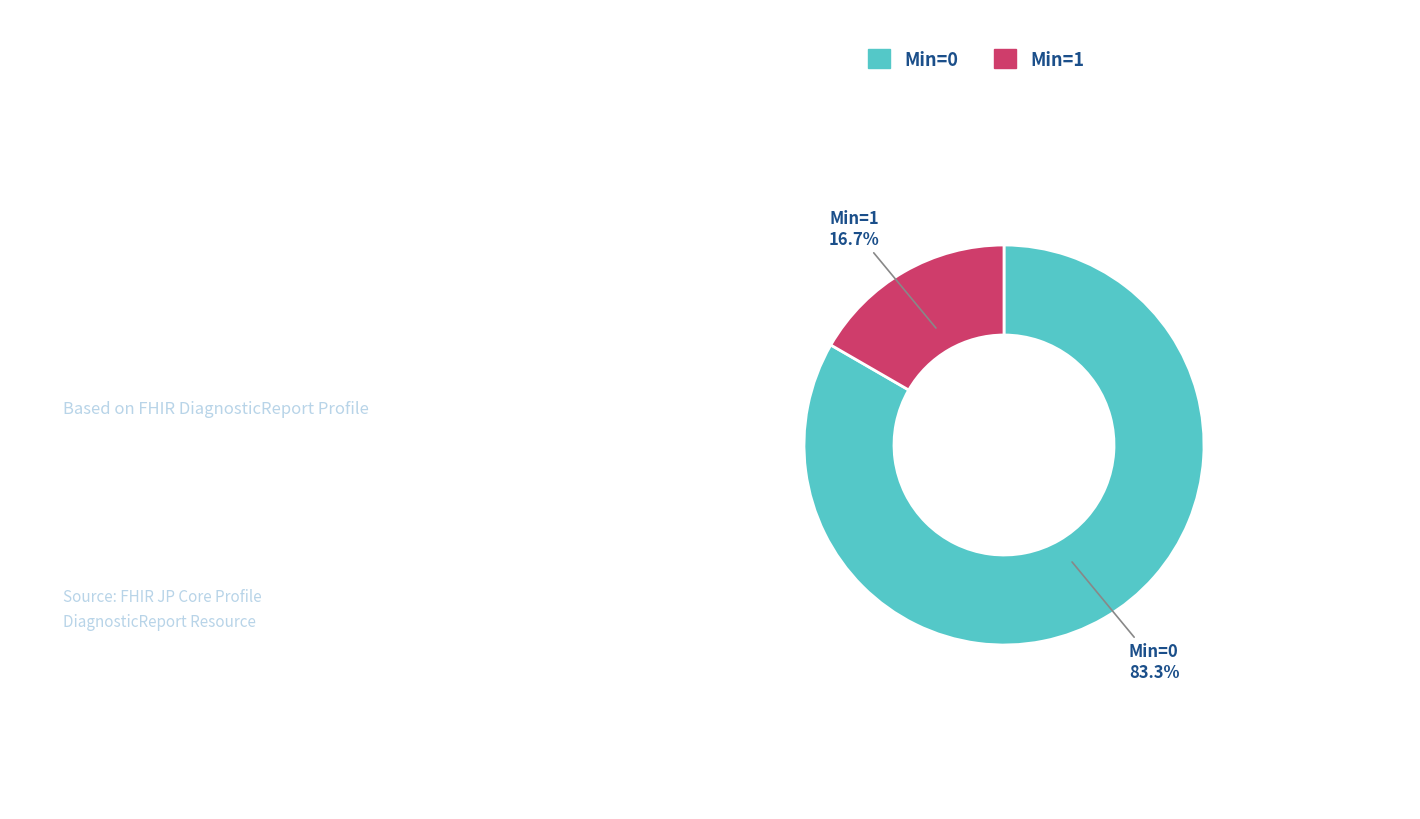

Is the sum of Min=1 and Min=0 greater than half?

Yes